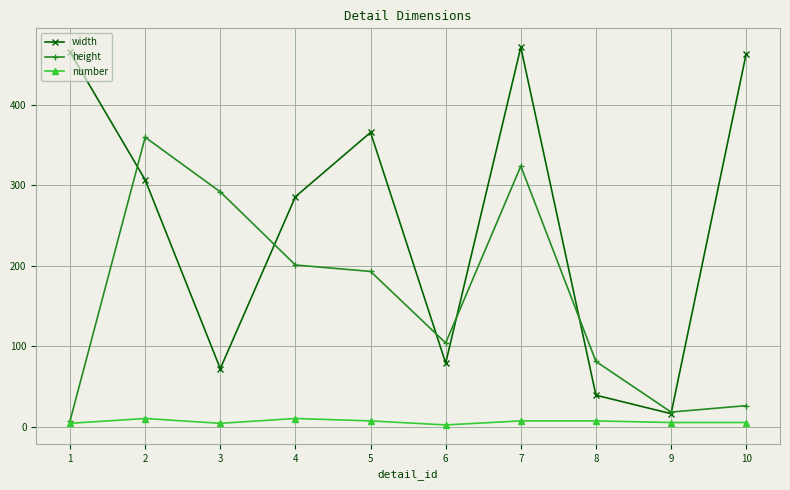

Does the chart display data point markers on the line(s)?

Yes